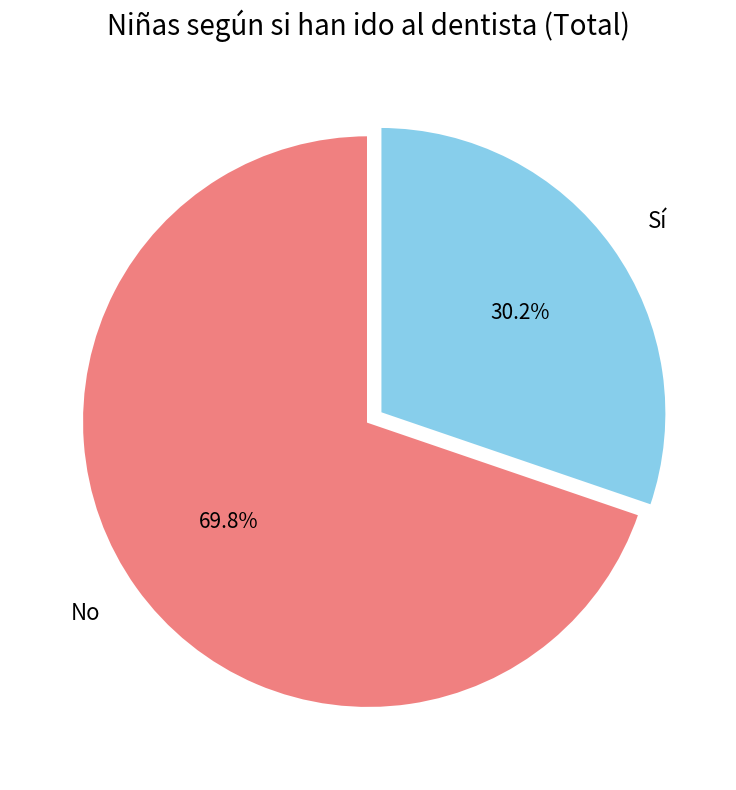

Which slice is the largest?

No